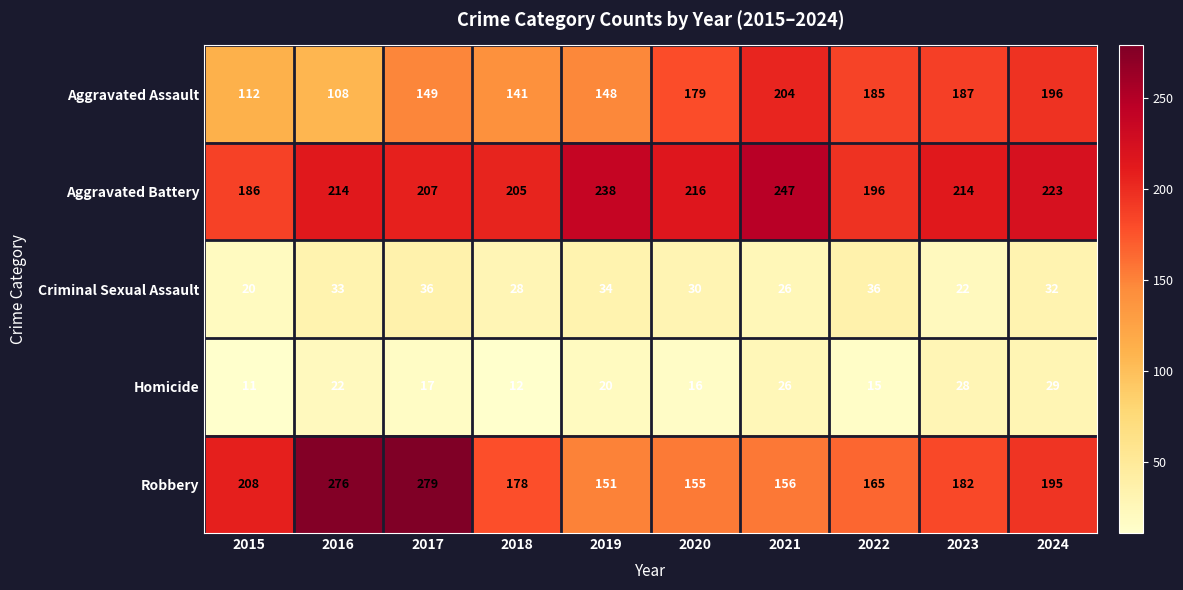

Is it true that Criminal Sexual Assault equals 34 at 2015?

False